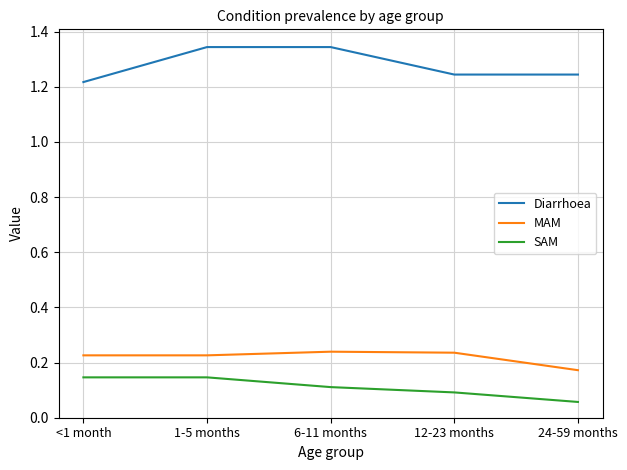

Is it true that Diarrhoea equals 2.3 at 1-5 months?

False